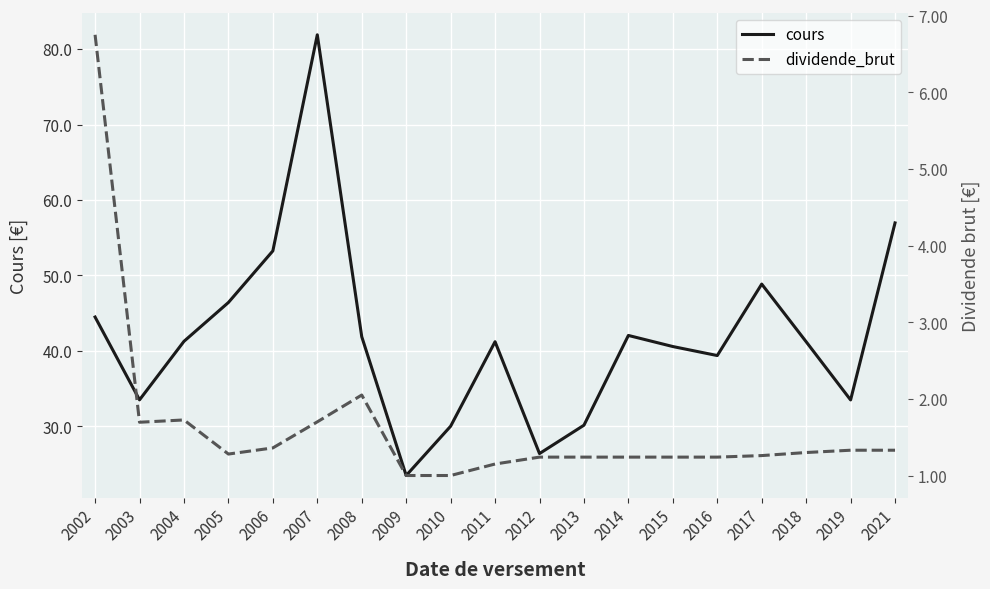

In cours, how many points are higher than both neighbors (excluding endpoints)?

4